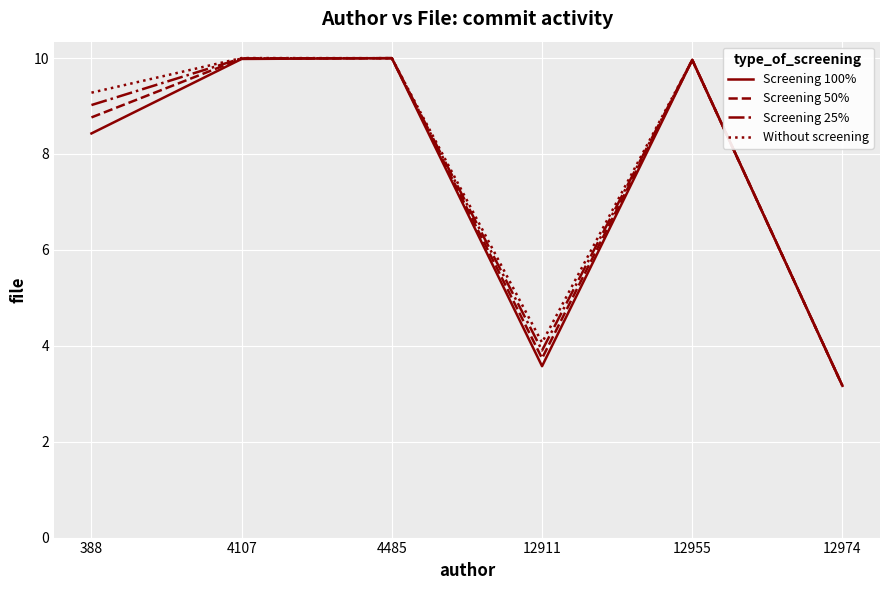

Where is Screening 50% nearest to the value 6?

12911